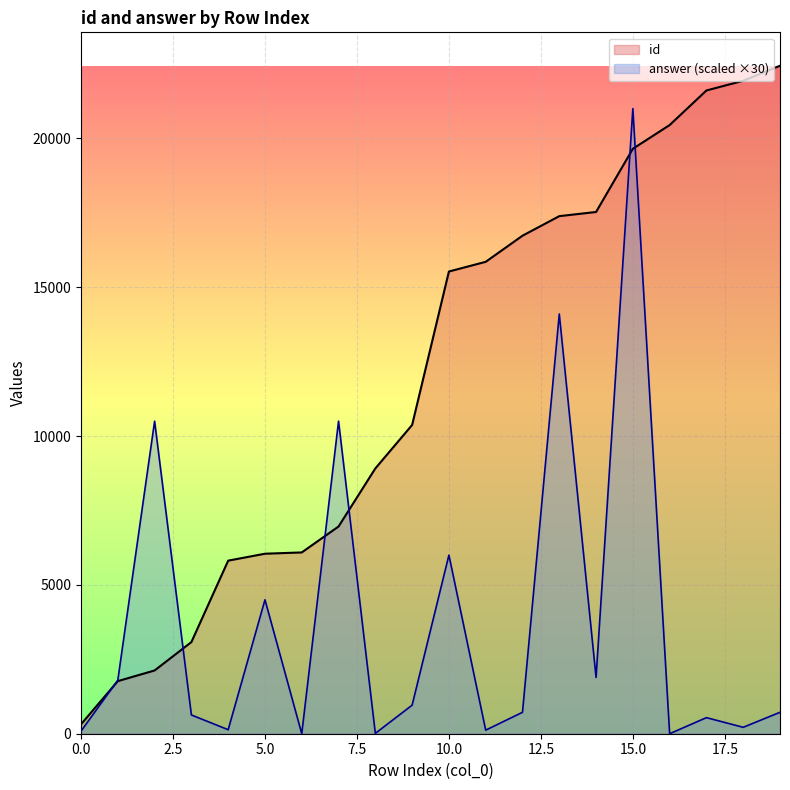

How many lines are shown in the chart?

2